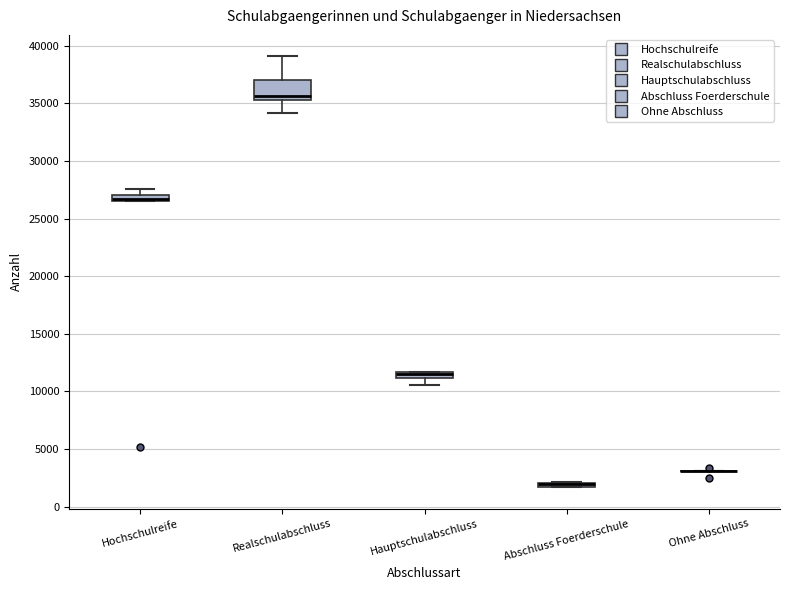

Where is the upper edge of the box for Abschluss Foerderschule on the y-axis? The values are not printed on the chart, so give them approximately, as read against the axis.

2000